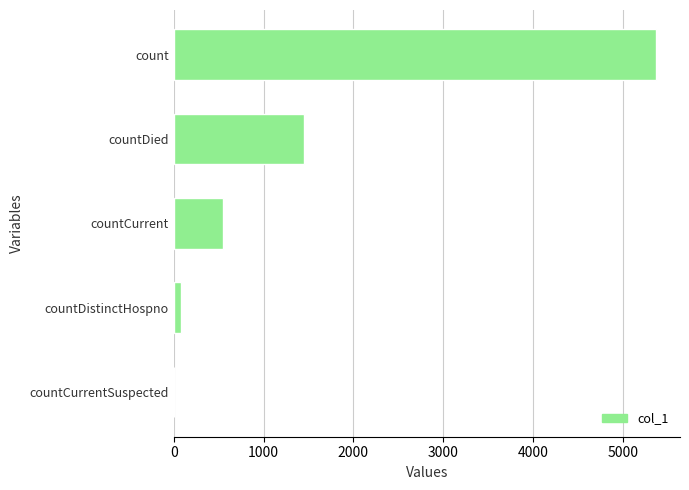

Where is the data nearest to the value 2685?

countDied